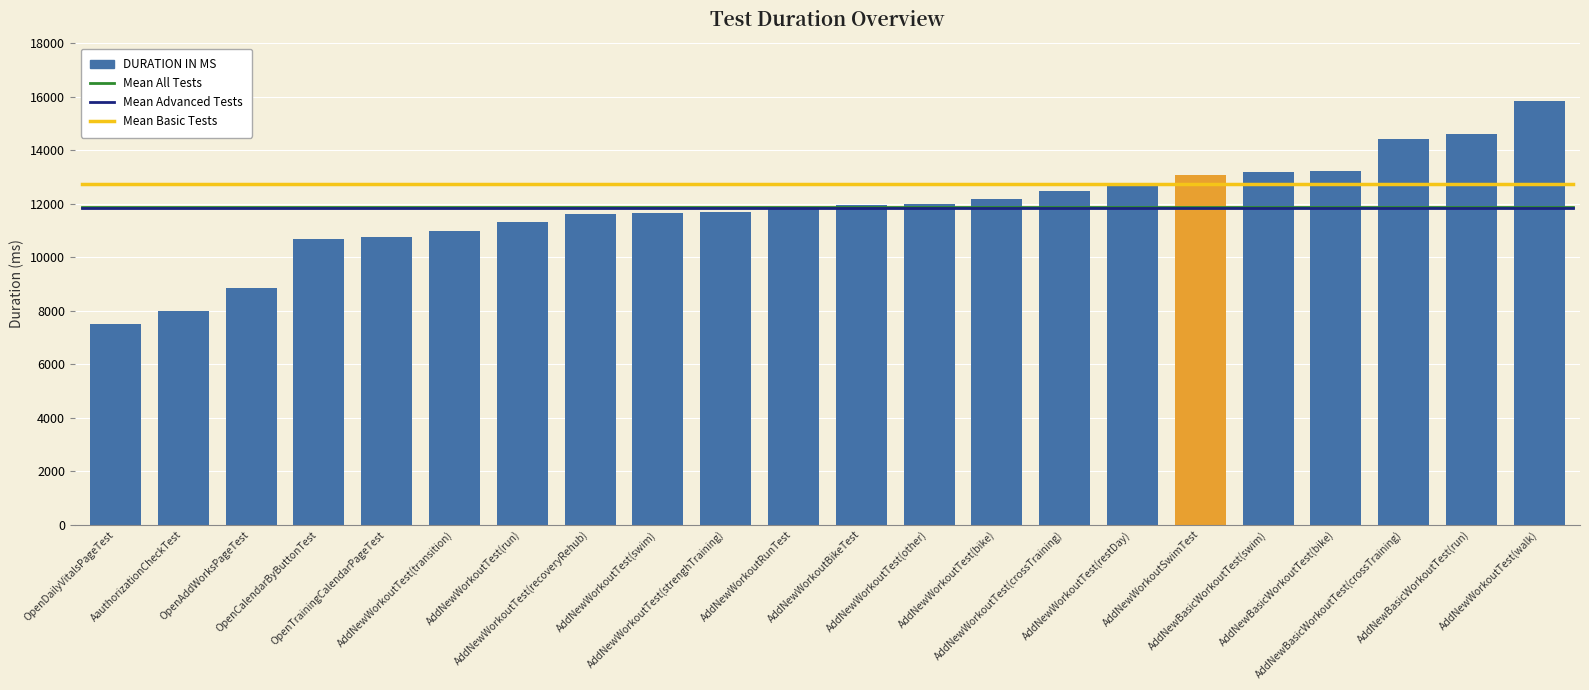

What is the difference between the maximum and minimum values?

8342